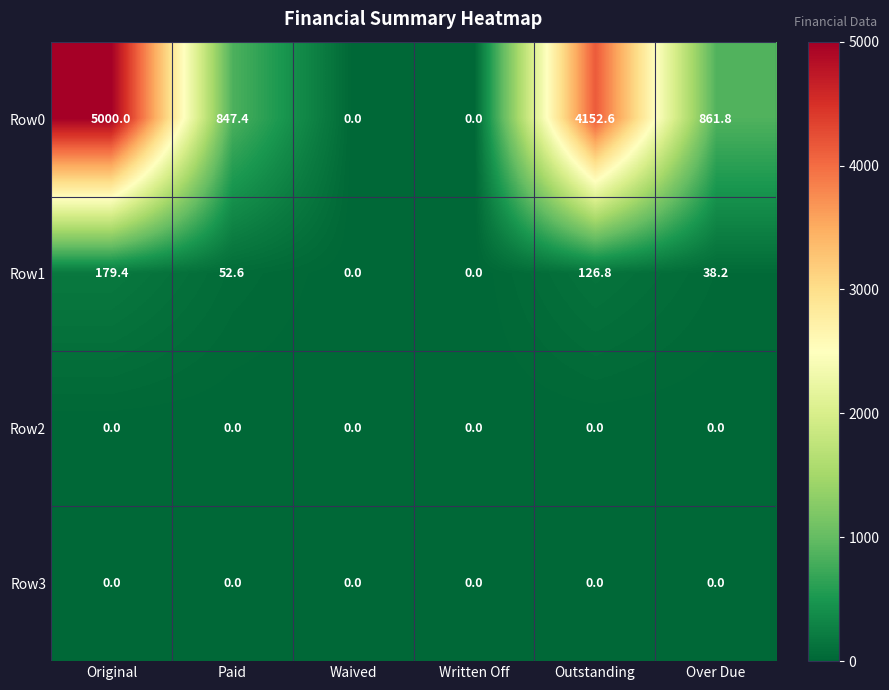

What is the difference between the second highest and second lowest values in the Row0 series?

4152.6